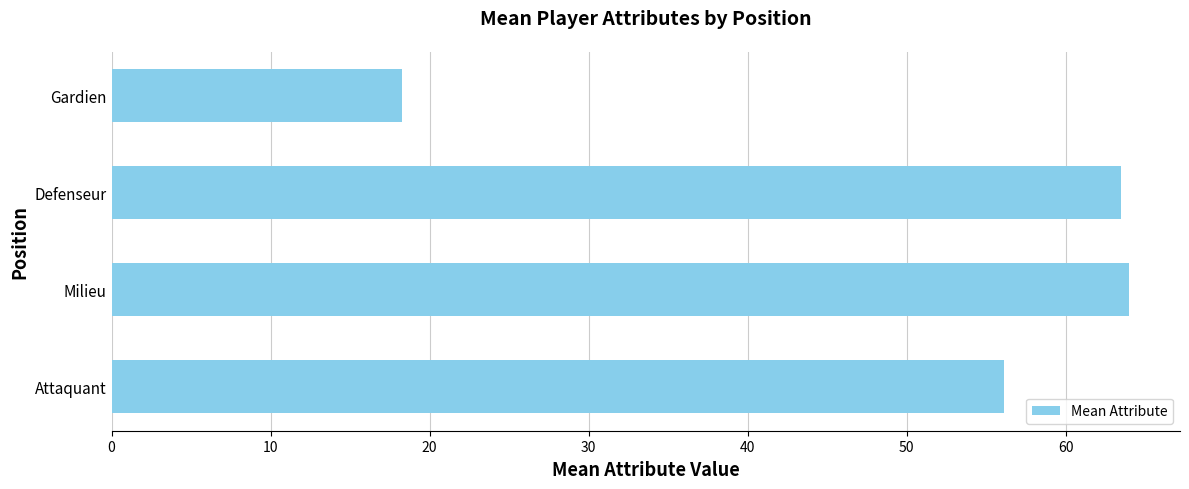

Where is the data nearest to the value 41?

Attaquant